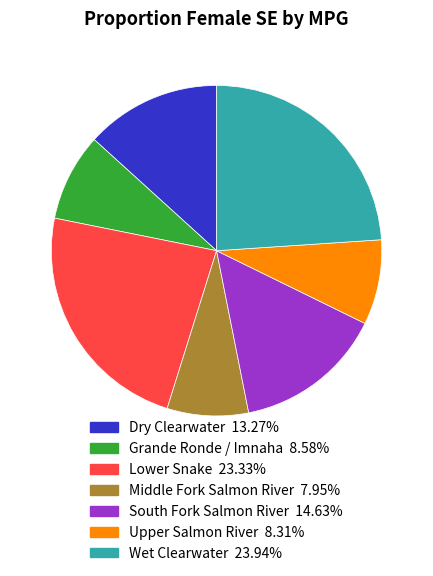

Is there any slice that represents more than half of the pie?

No